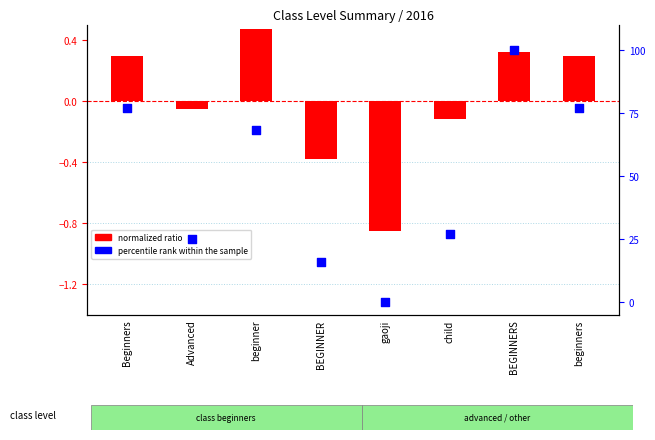

Which series contains the lowest Y value?

normalized ratio